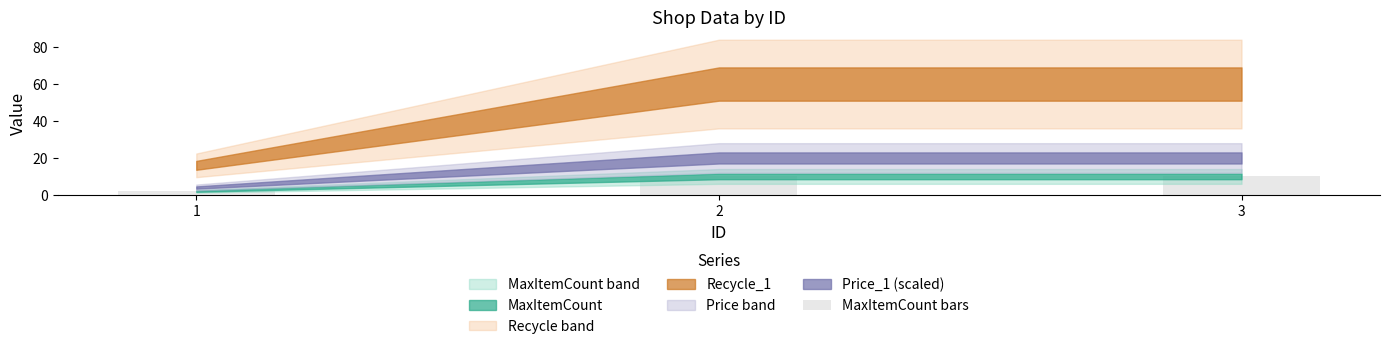

Reading right to left, transcribe all the data shown in this chart.

10	10	2